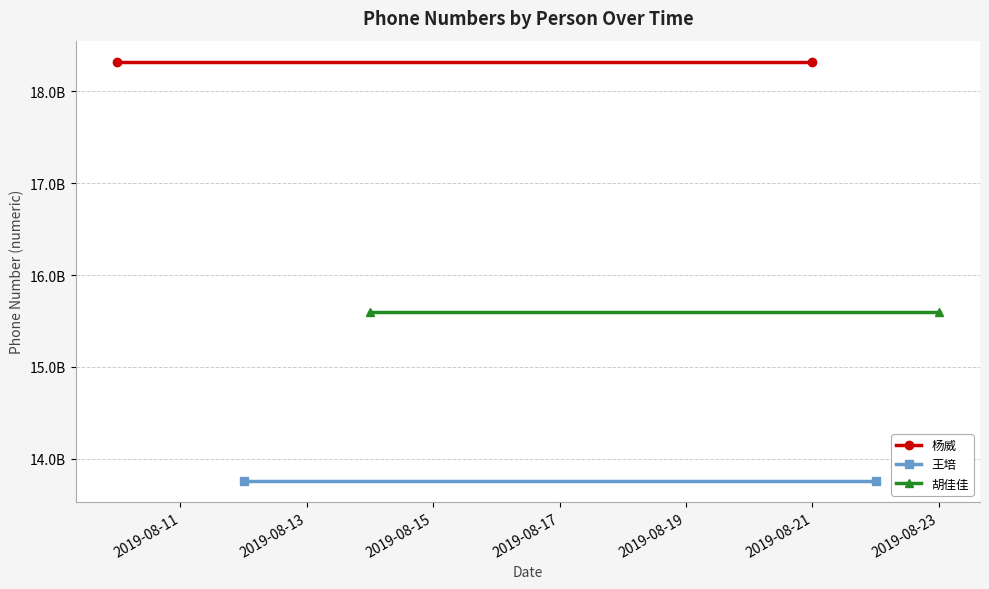

What is the value of the 王培 point at the 2nd from the left?

13761302949